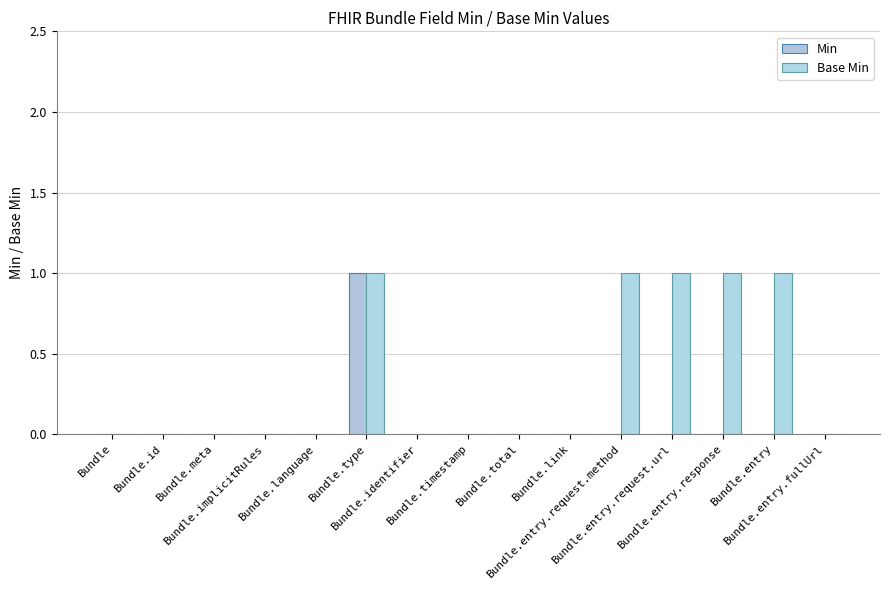

The value of Min at Bundle.meta is 0. True or false?

True